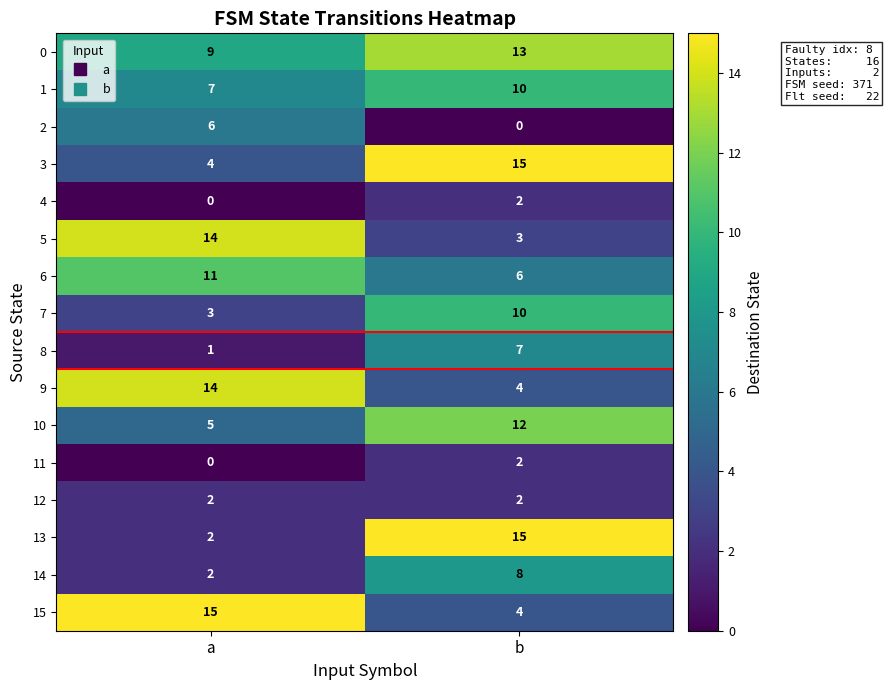

Which category has the lowest value in the 0 series?

a